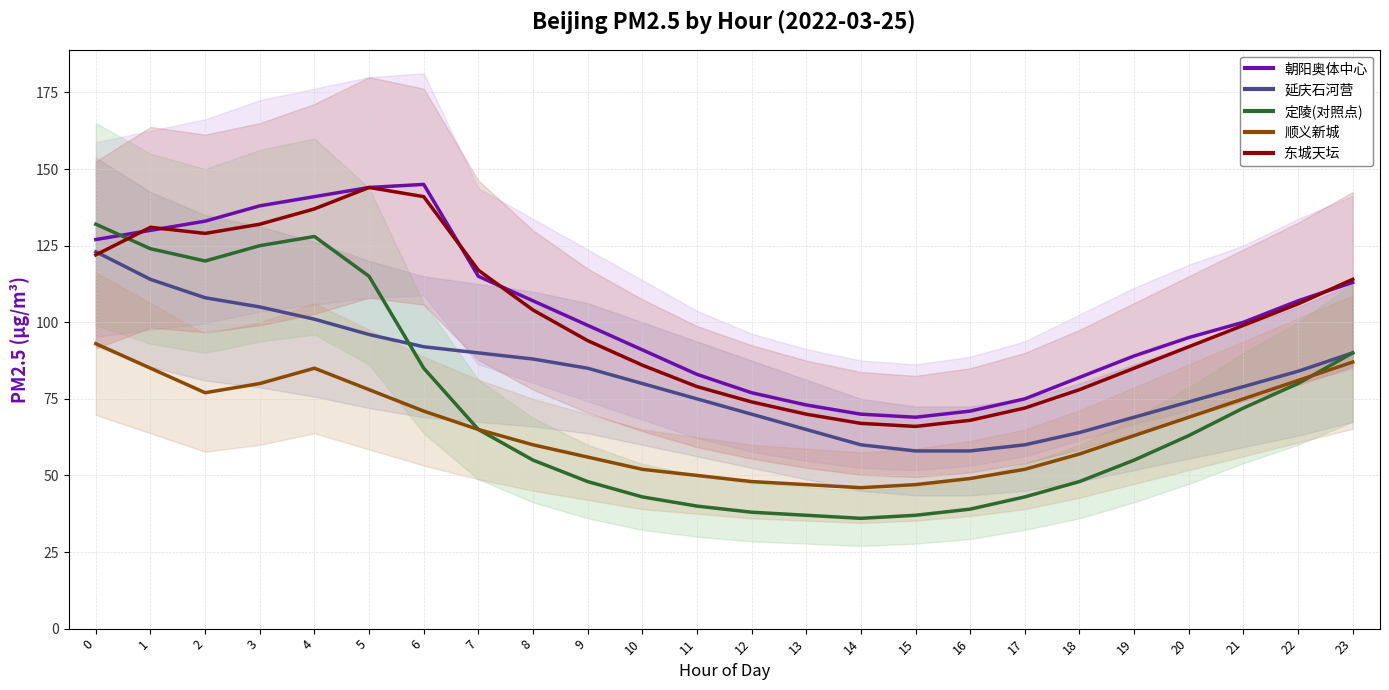

The value of 朝阳奥体中心 at 11 is 109. True or false?

False